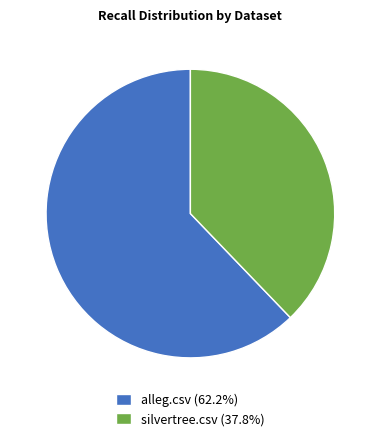

True or false: silvertree.csv accounts for 32% of the total.

False